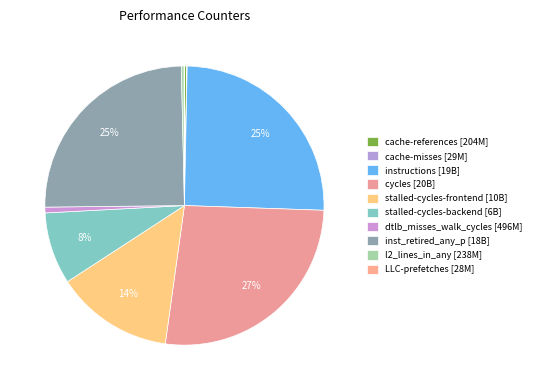

Count the number of slices in the pie.

10